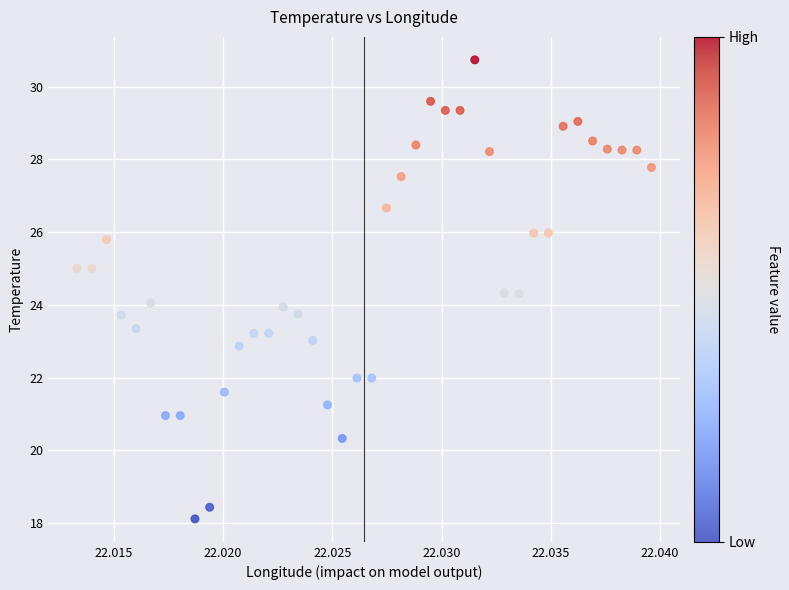

What is the range of Y values (max minus min)?

12.6